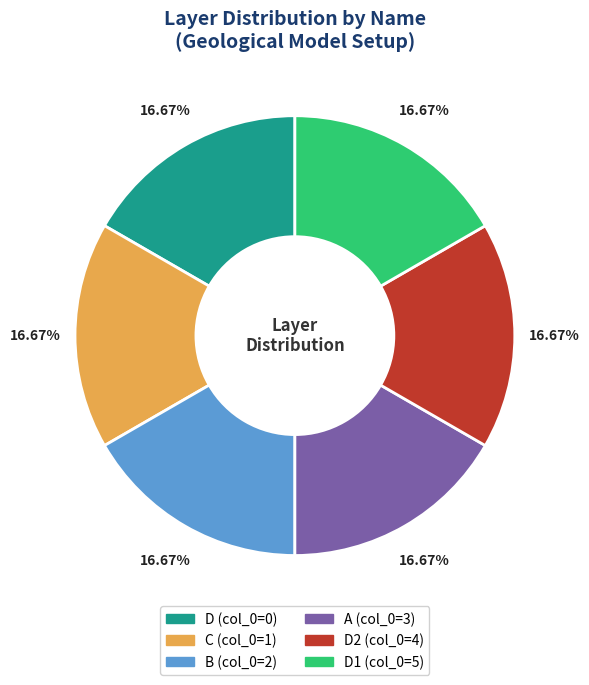

To the nearest percent, what is the difference between the largest and smallest slice percentages?

0%